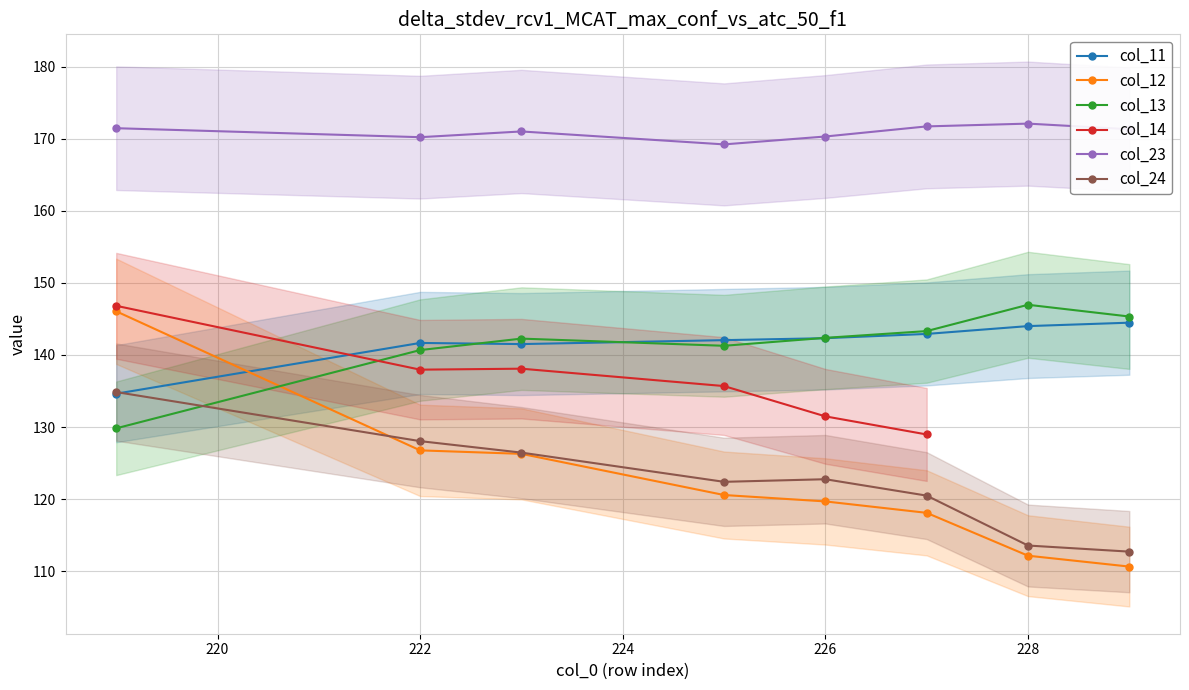

Is it true that col_12 equals 110.6 at 229?

True